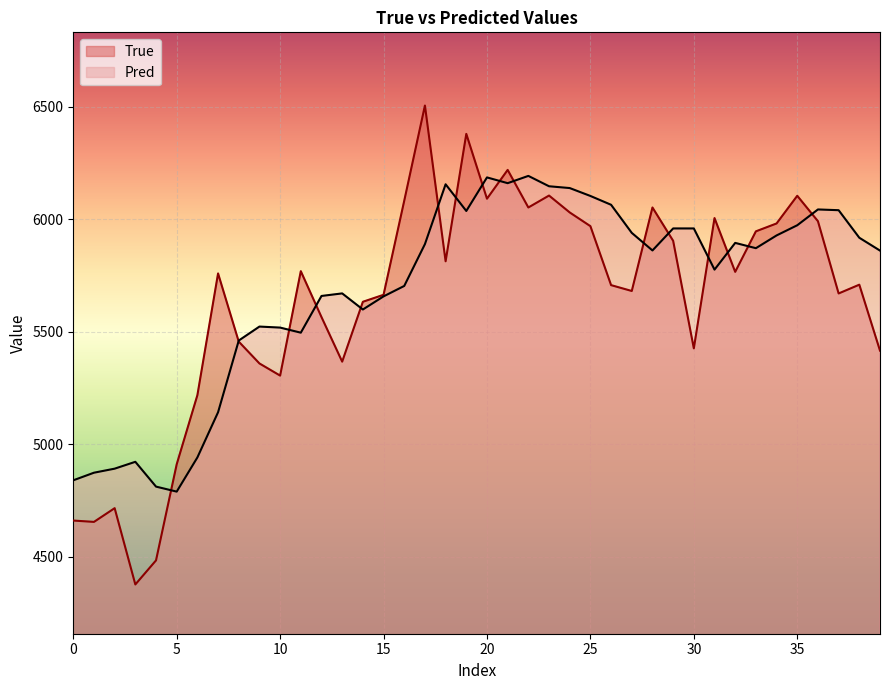

True or false: Pred and True intersect in this chart.

True